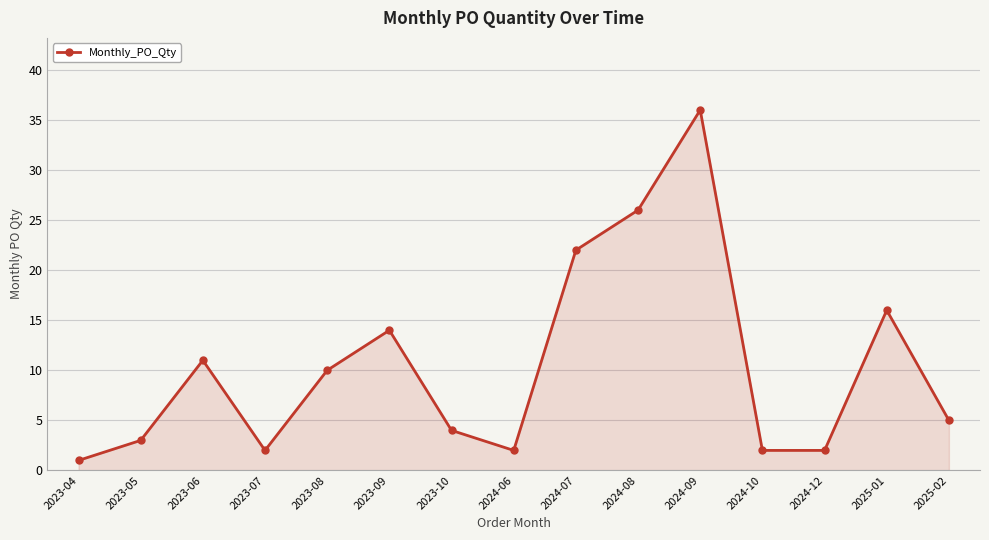

Between 2023-07 and 2023-06, which is larger?

2023-06